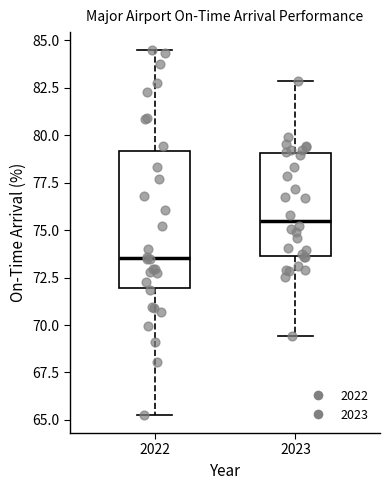

Which box is the tallest, from its lower edge to its upper edge?

2022